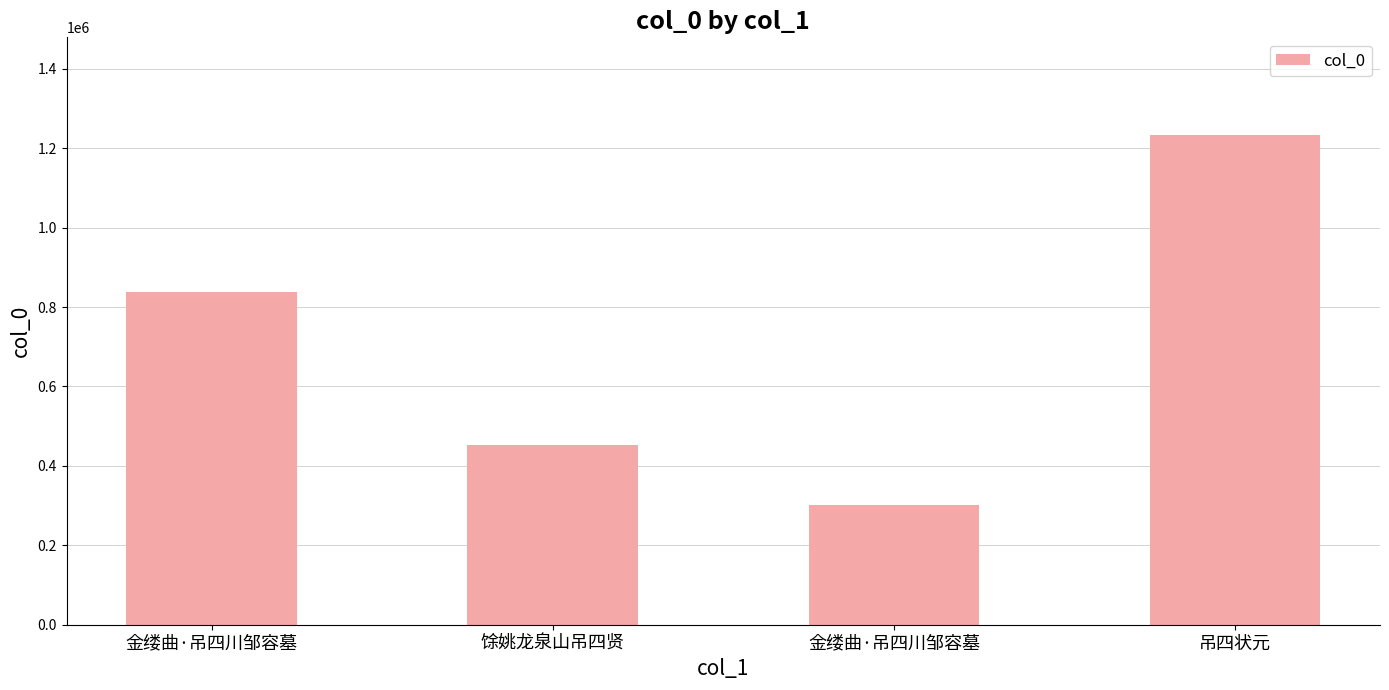

At which label is the value closest to 767212?

金缕曲·吊四川邹容墓